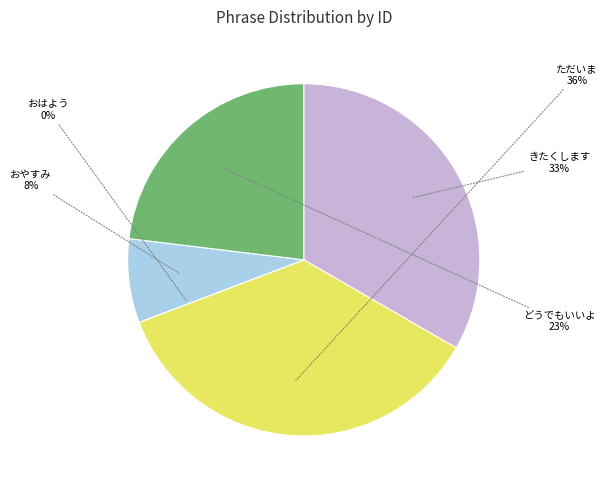

To the nearest percent, what percentage of the pie is どうでもいいよ?

23%